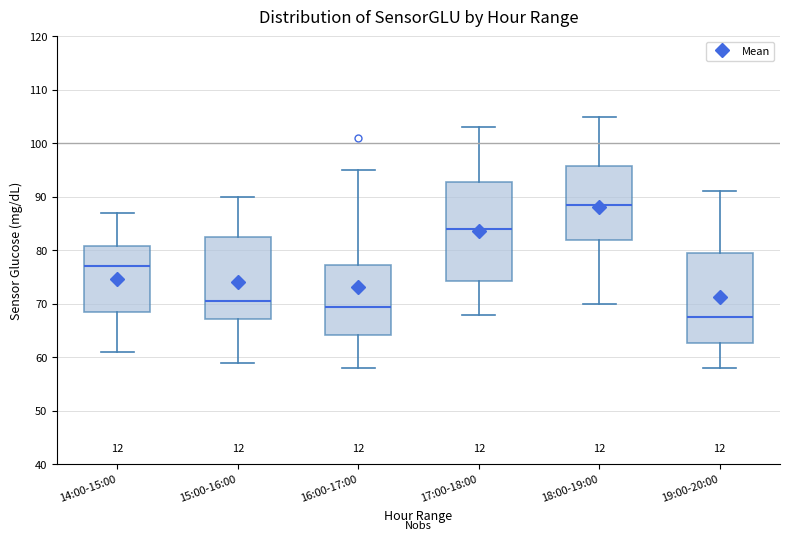

Reading left to right, read every box against the y-axis: the position of its median line, the range the box covers, and the ends of its whiskers. The values are not printed on the chart, so give them approximately, as read against the axis.

14:00-15:00: median 77, box 69 to 81, whiskers 61 to 87
15:00-16:00: median 71, box 67 to 83, whiskers 59 to 90
16:00-17:00: median 70, box 64 to 77, whiskers 58 to 95
17:00-18:00: median 84, box 74 to 93, whiskers 68 to 103
18:00-19:00: median 89, box 82 to 96, whiskers 70 to 105
19:00-20:00: median 68, box 63 to 80, whiskers 58 to 91